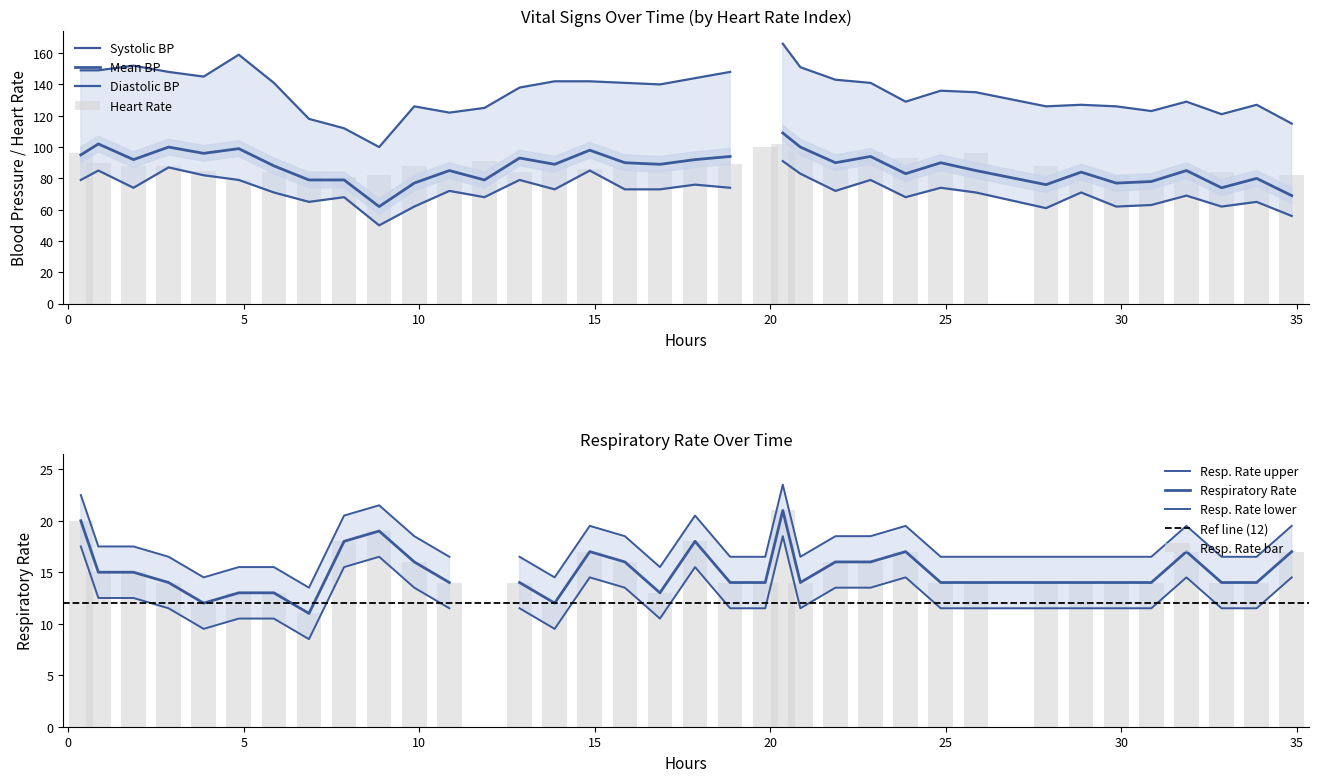

The chart shows a value of 34 at 21. True or false?

False